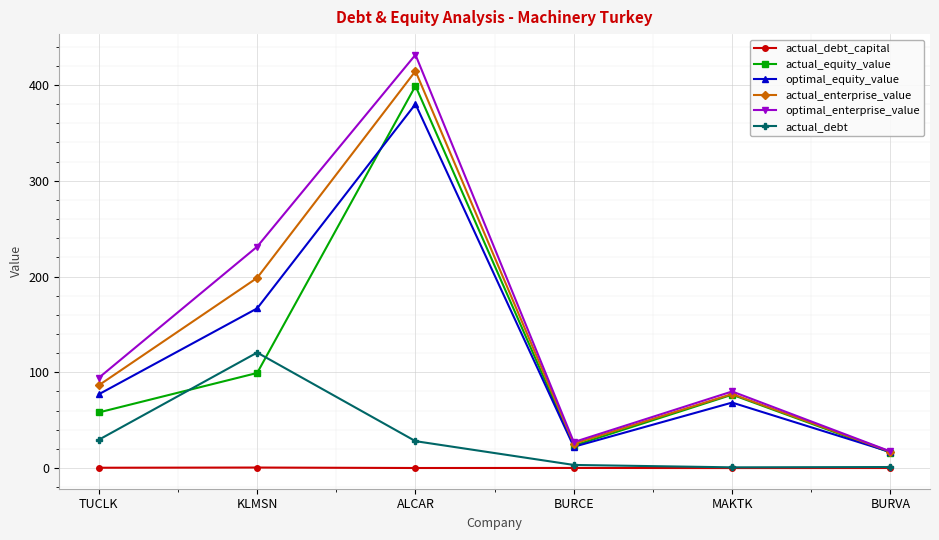

What is the difference between the maximum and minimum values in the actual_equity_value series?

382.8